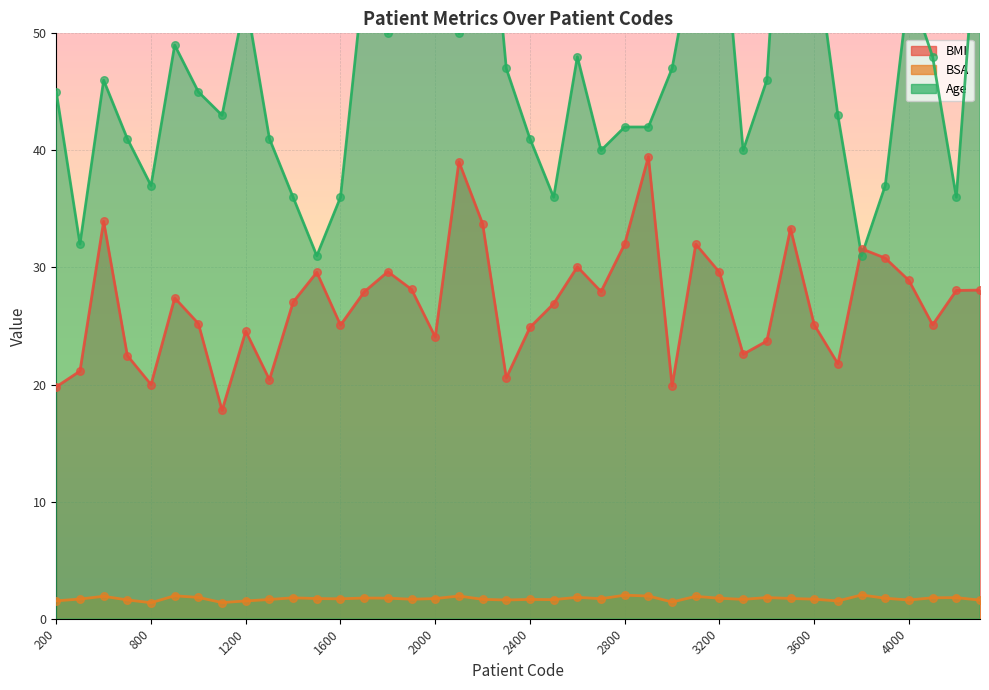

Which series has the largest Y range (max minus min)?

Age